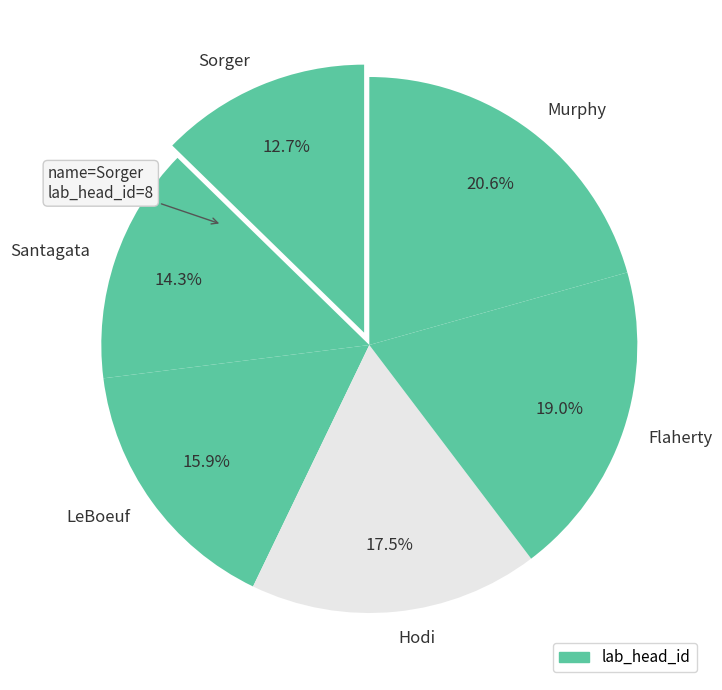

Is Flaherty the majority of the pie?

No